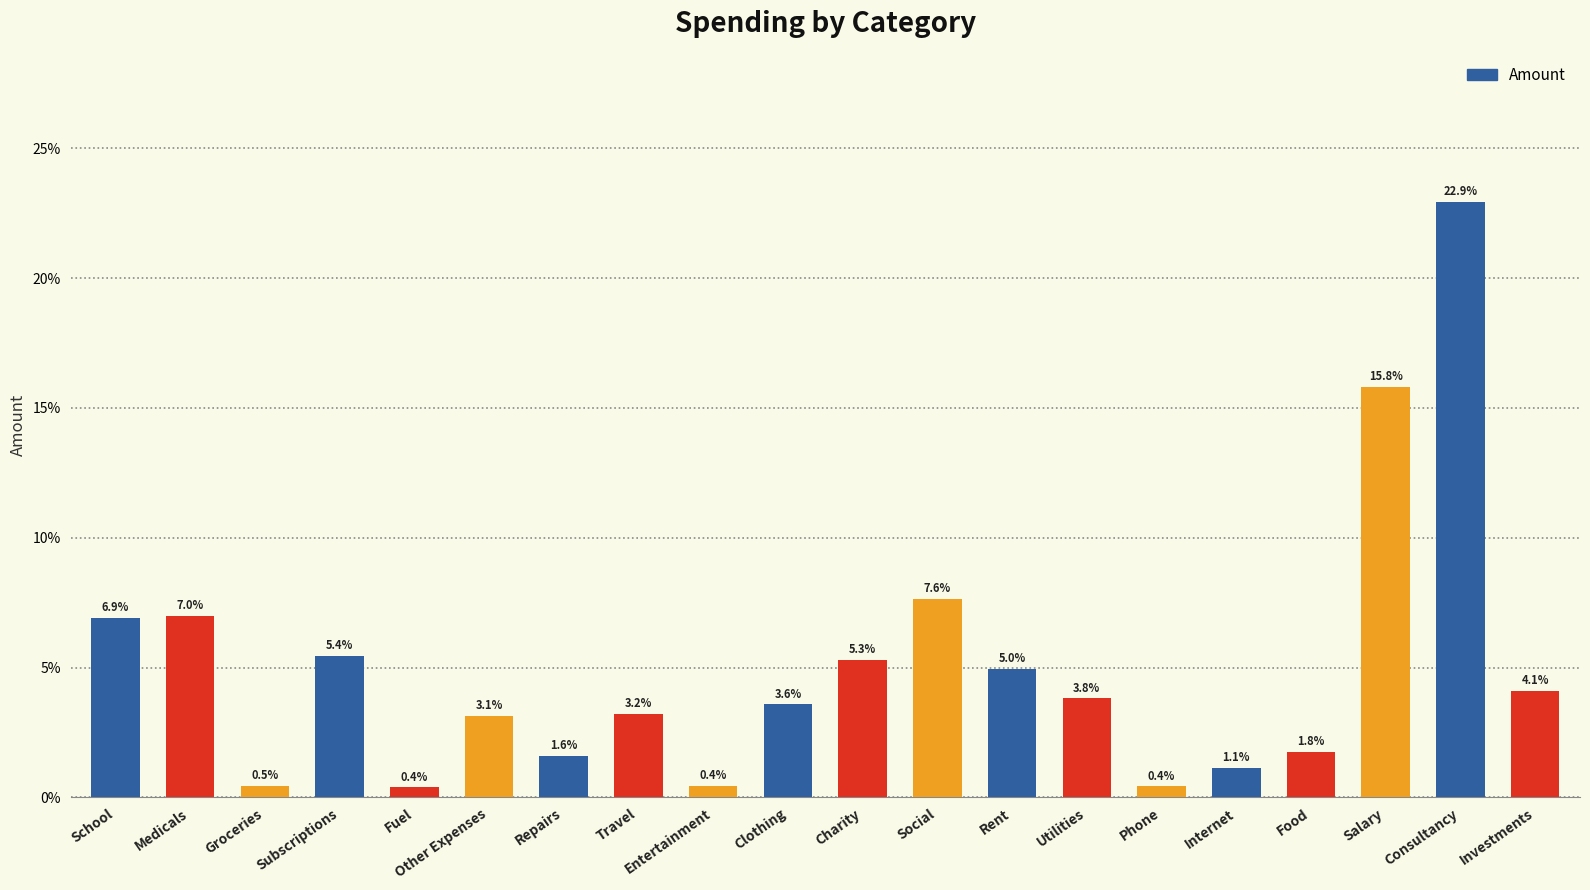

What is the label of the 20th bar from the right?

School